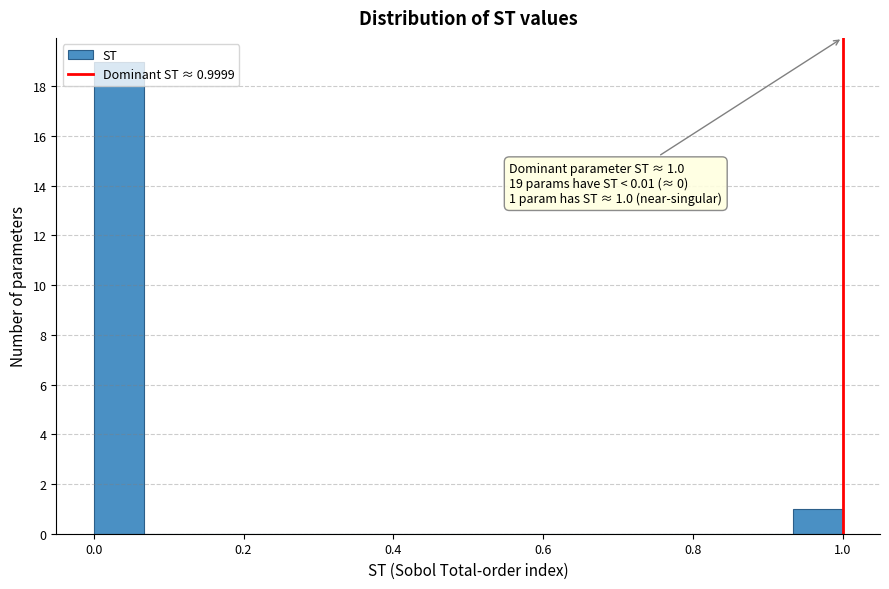

Read against the x-axis, roughly where is the centre of the tallest bar?

0.04